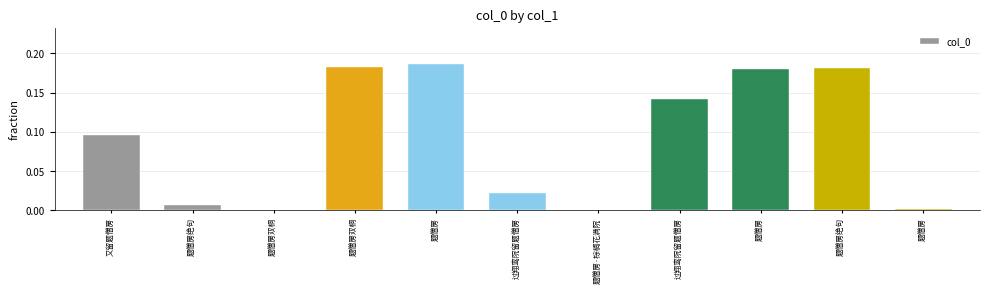

Which has a higher value, 题僧房双桐 or 题僧房绝句?

题僧房绝句